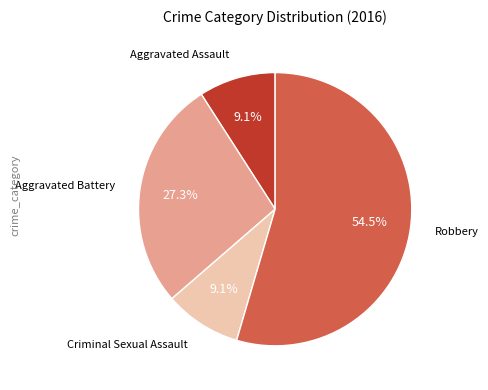

Is there a majority slice in this chart?

Yes